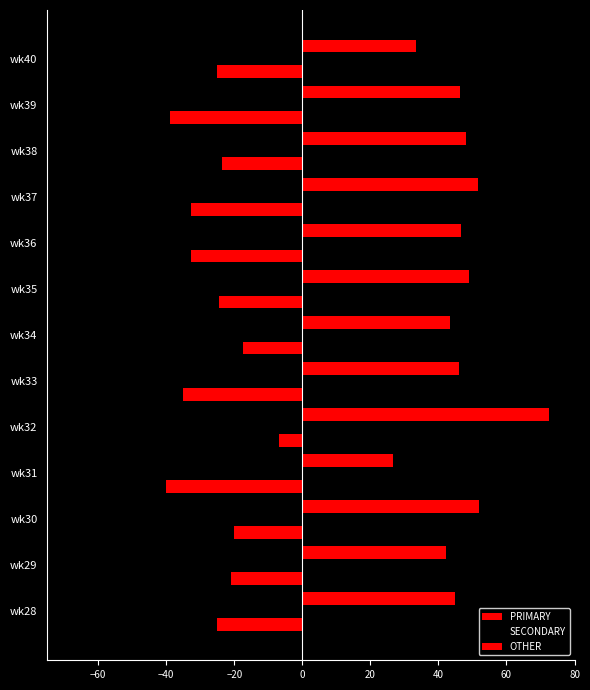

How many data points does each series have?

13